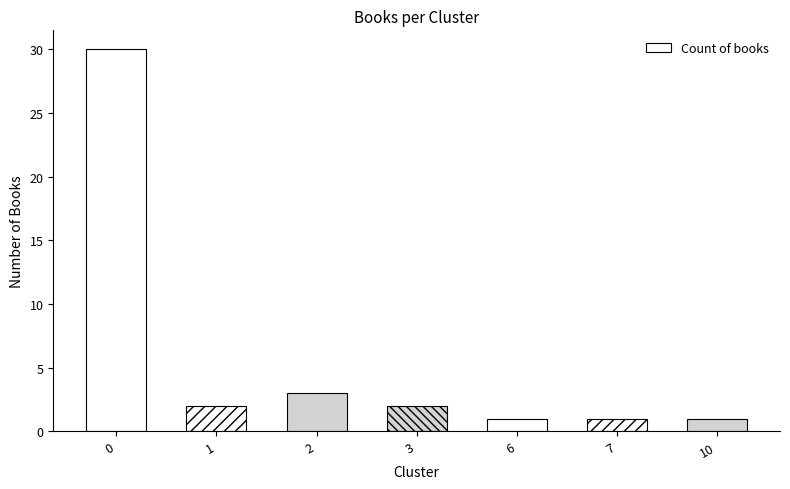

The value at 7 is 2. True or false?

False